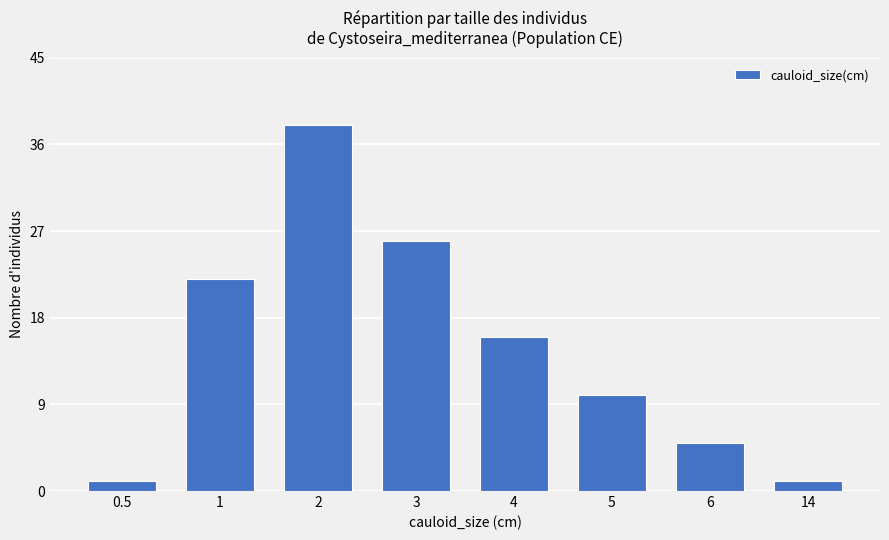

Is it true that the value at 5 is 10?

True